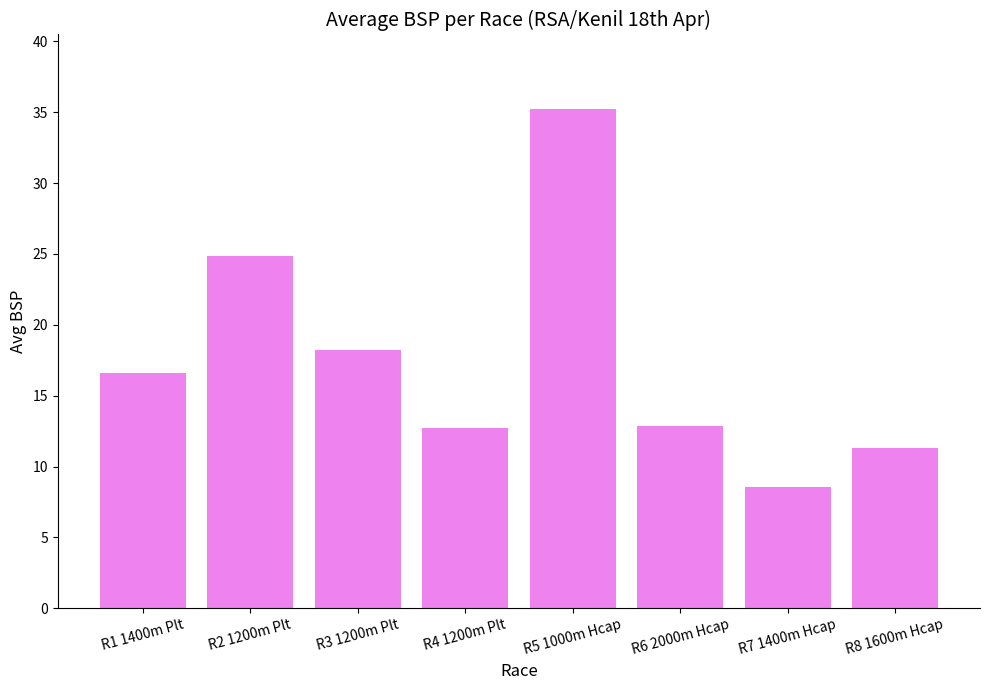

Is it true that the value at R3 1200m Plt is 26.5?

False